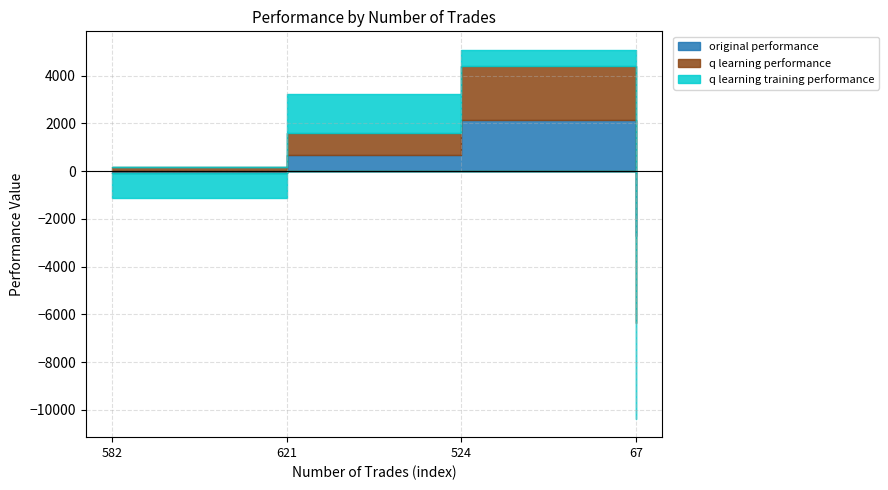

Is it true that q learning performance equals 188.7 at 582?

True